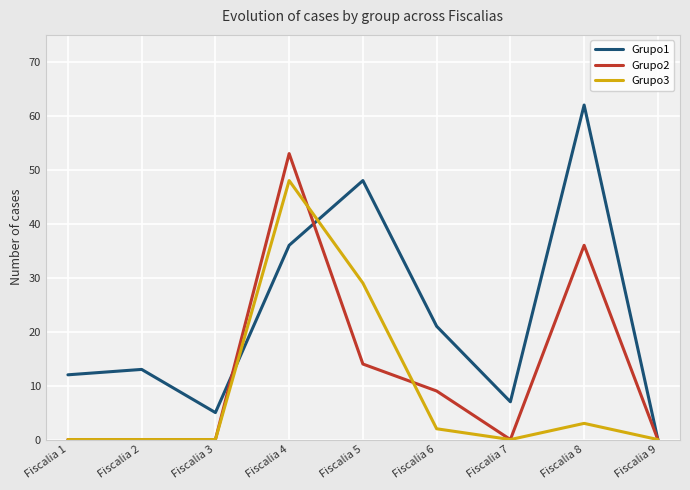

What is the maximum value for Grupo2?

53